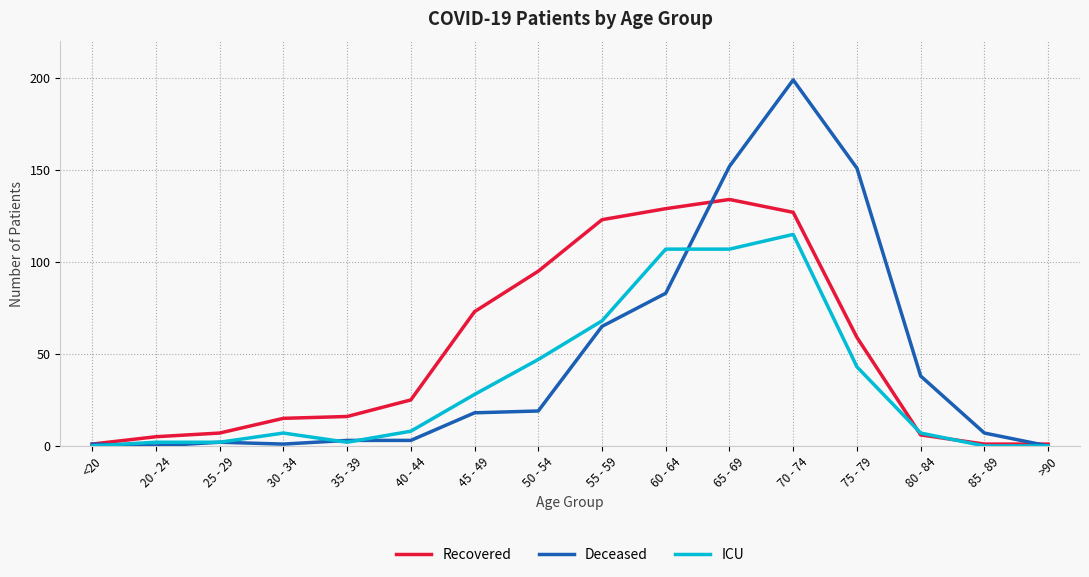

At which category is the sum across all series the highest?

70 - 74